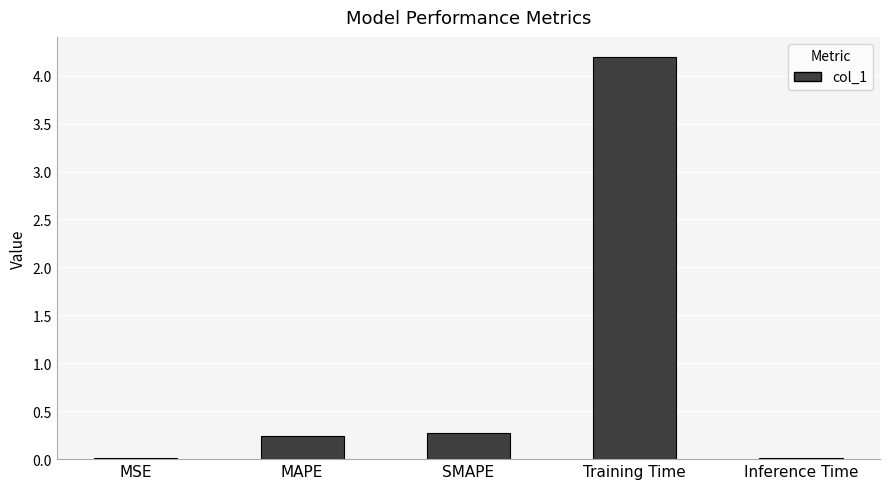

What value does the data have at SMAPE?

0.3